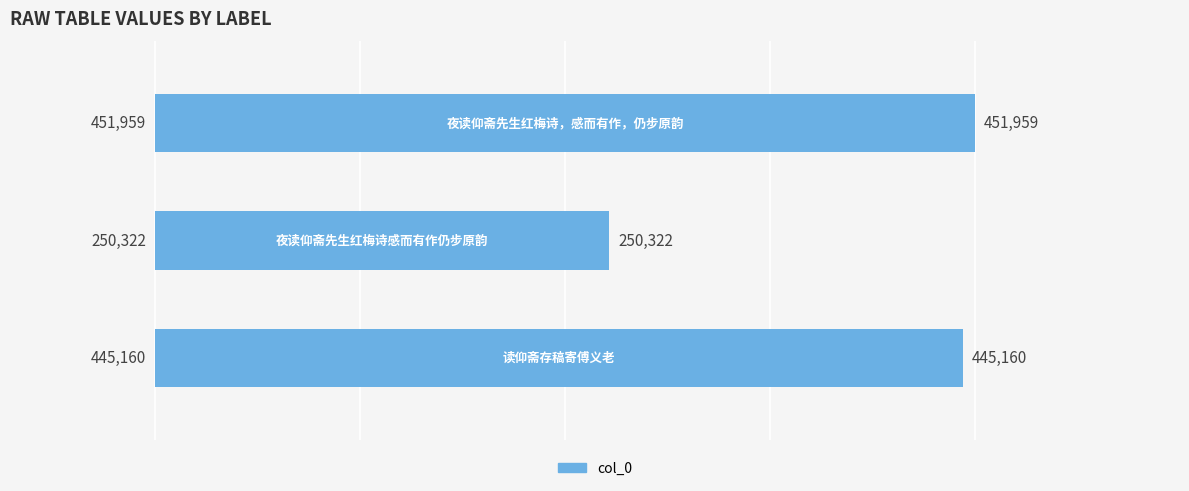

What is the sum of all values?

1147441